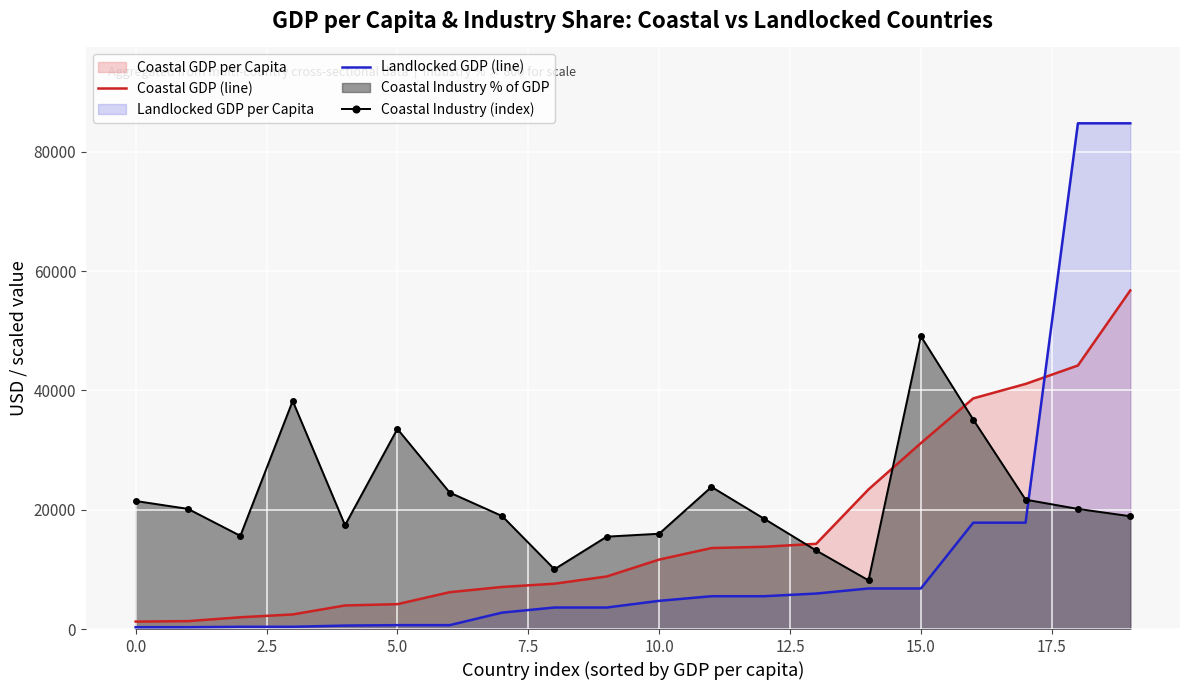

Is it true that Coastal Industry (index) equals 10115.3 at 19?

False